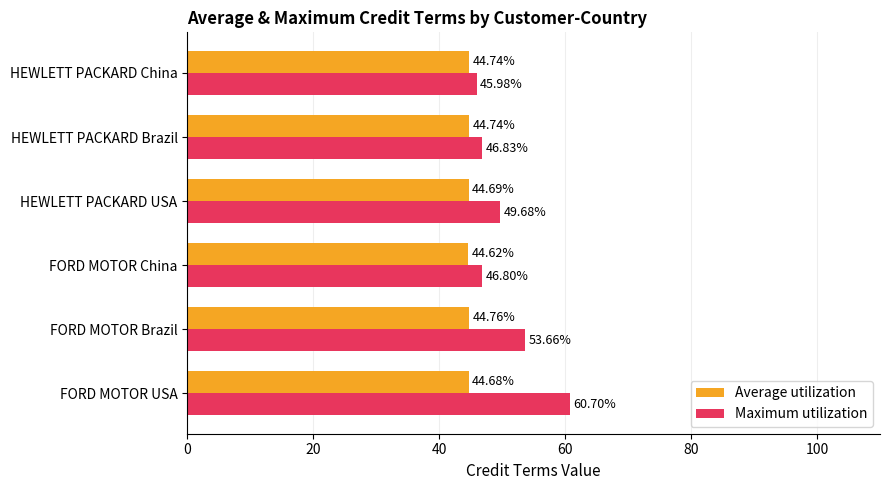

What is the difference between the maximum and minimum values in the Average utilization series?

0.1